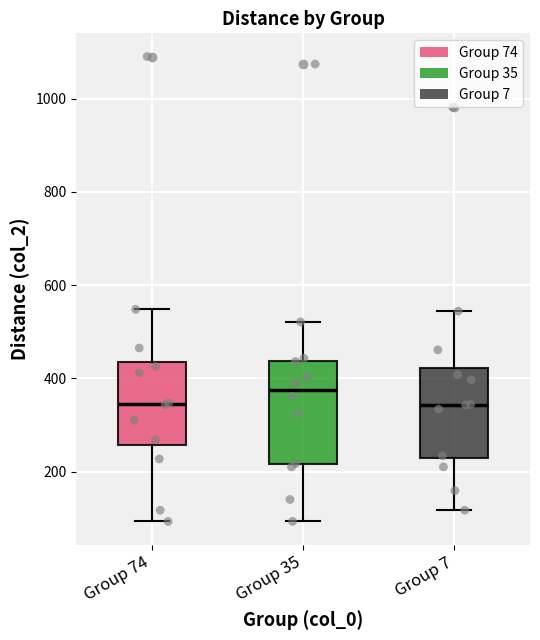

Comparing the boxes themselves (not the whiskers), which one is the tallest?

Group 35